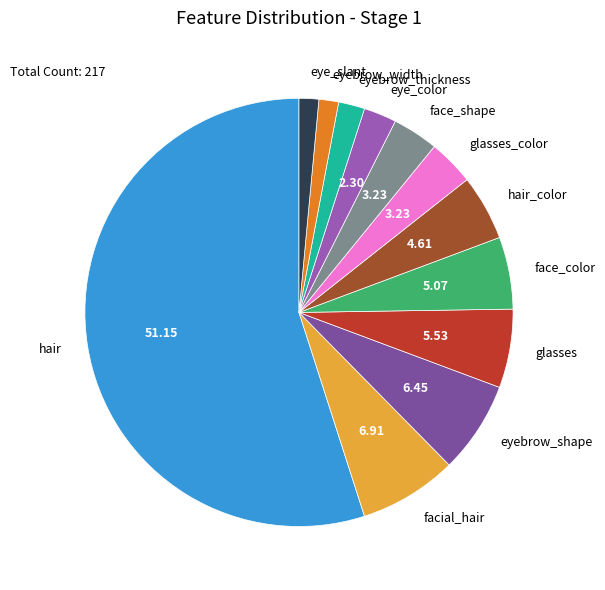

What is the ratio of the value at eyebrow_width to the value at eye_color?

0.6